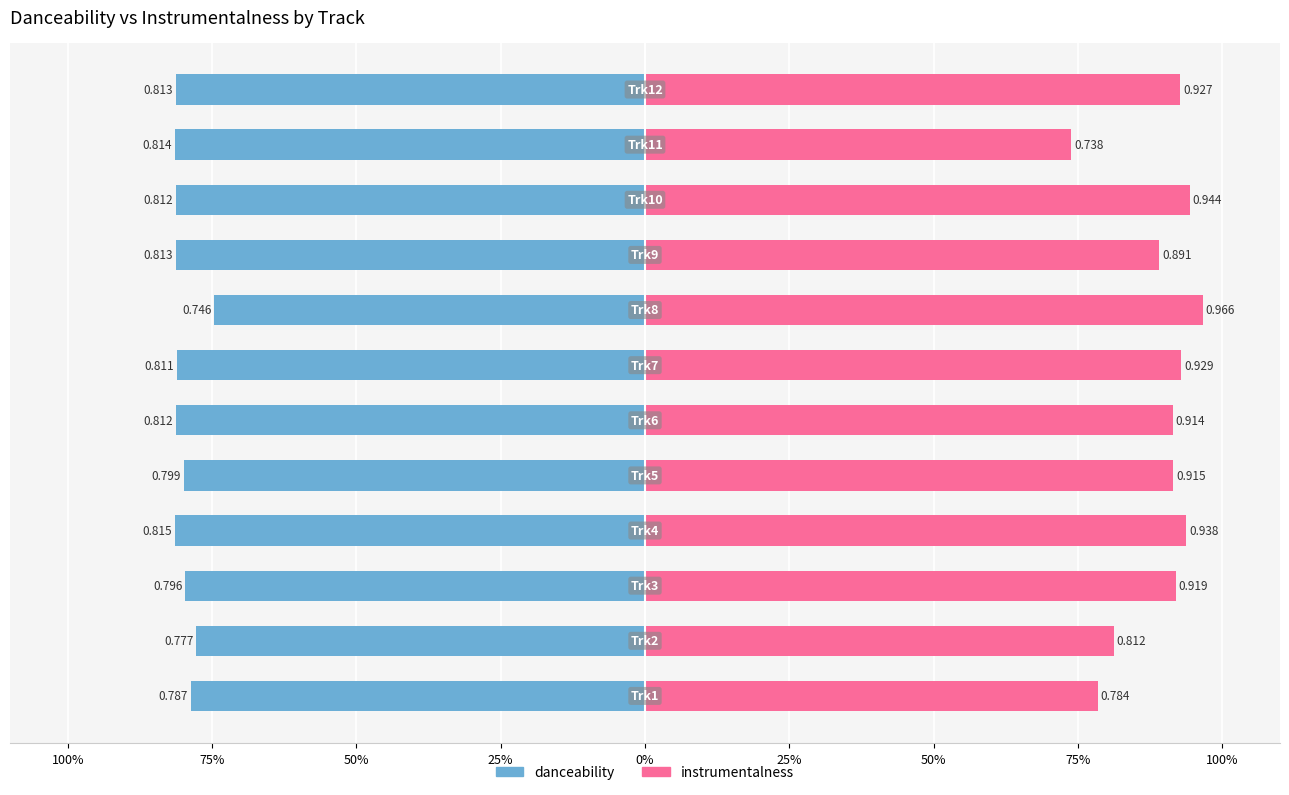

How many distinct data groups are displayed?

2